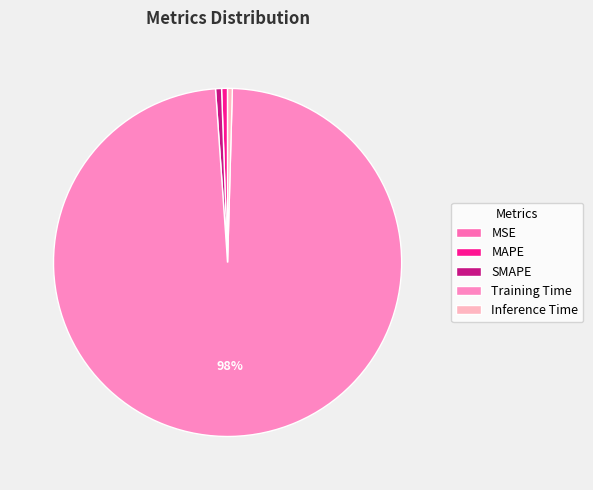

Which category has the smallest portion of the pie?

MSE